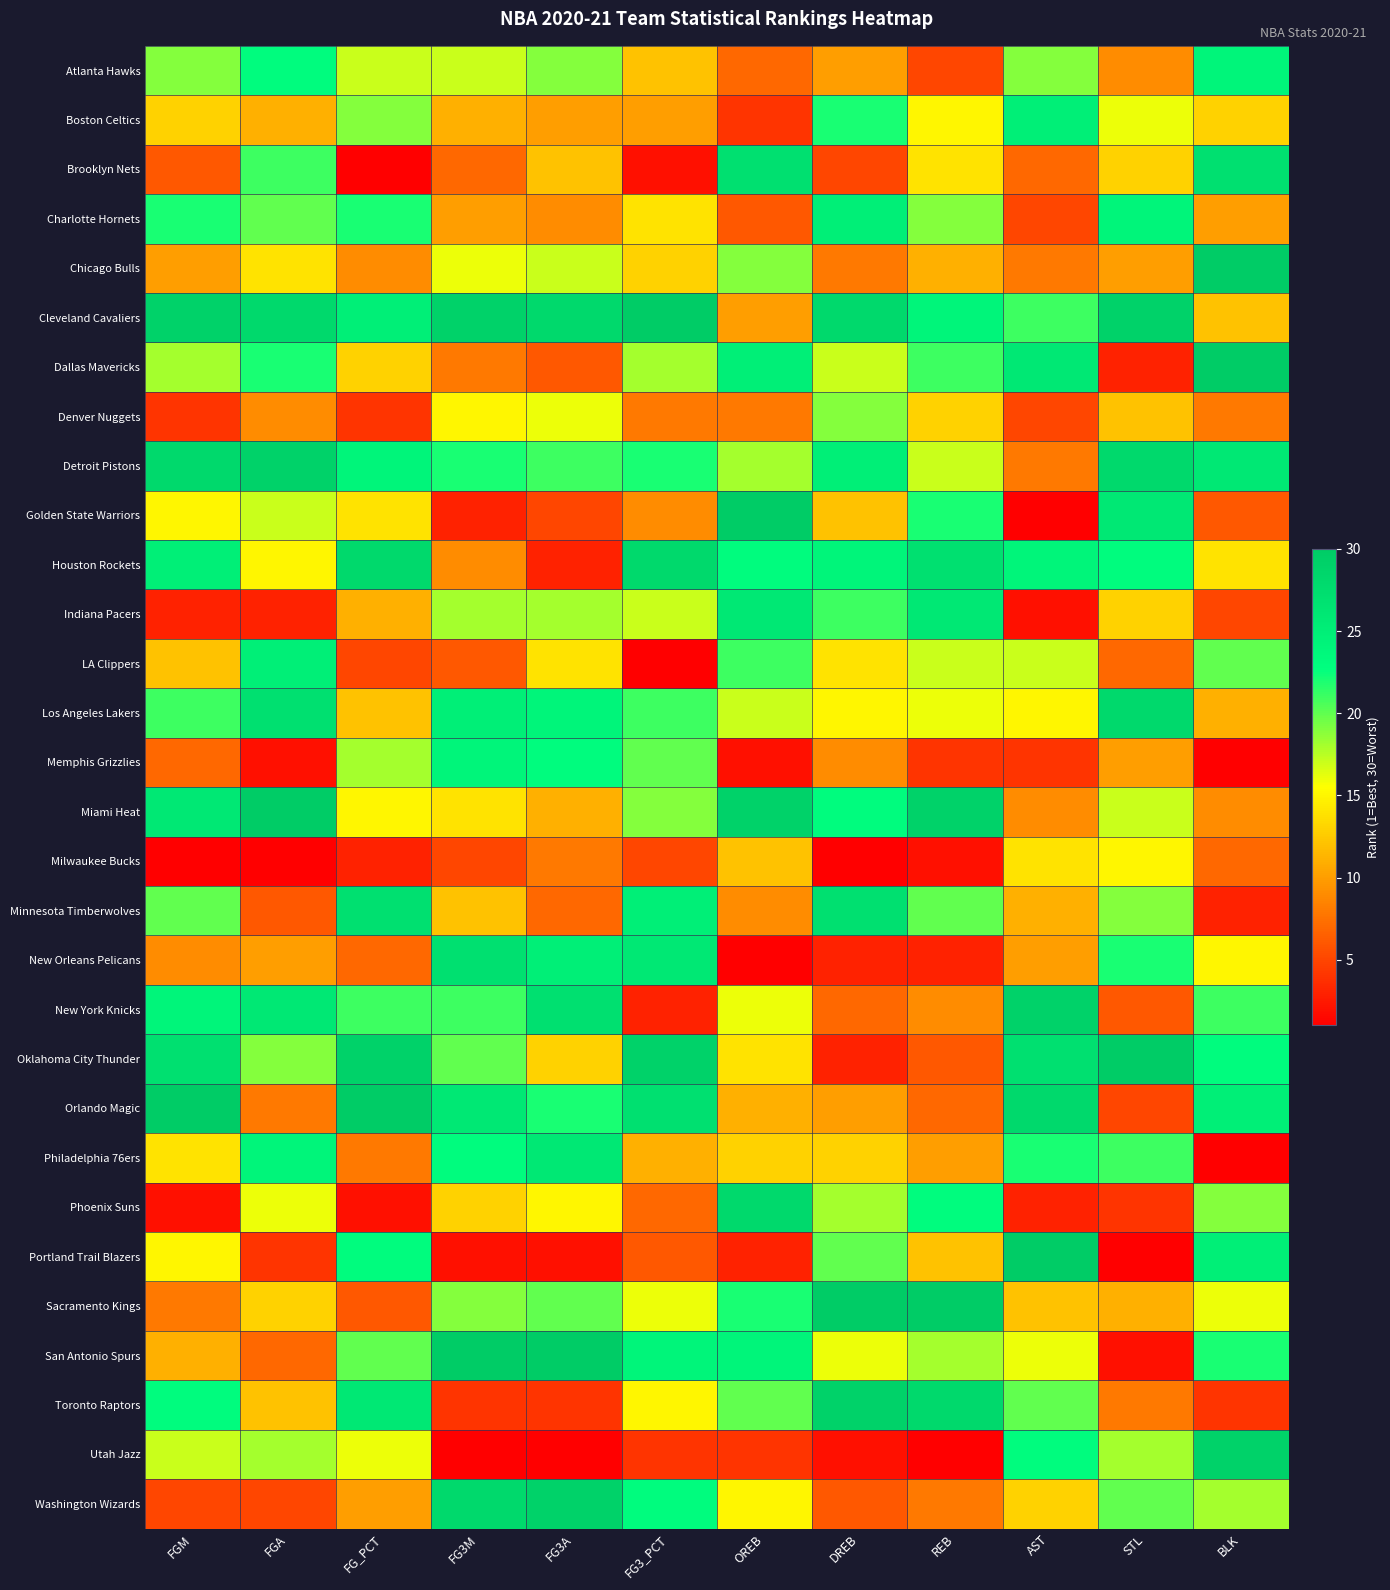

Which has a higher value, FG_PCT or BLK?

BLK